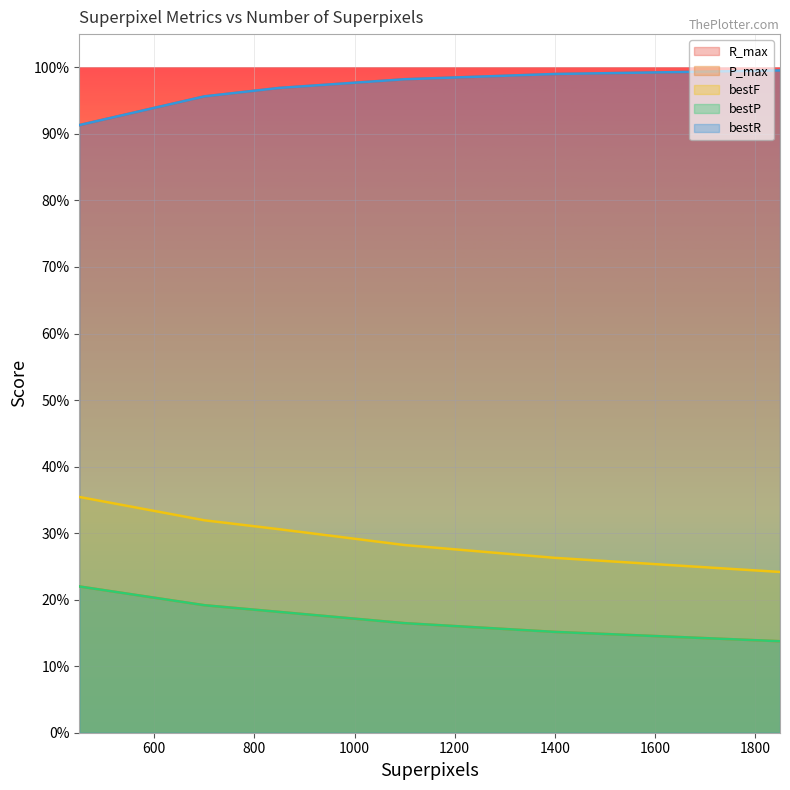

True or false: P_max and R_max cross at least once.

False